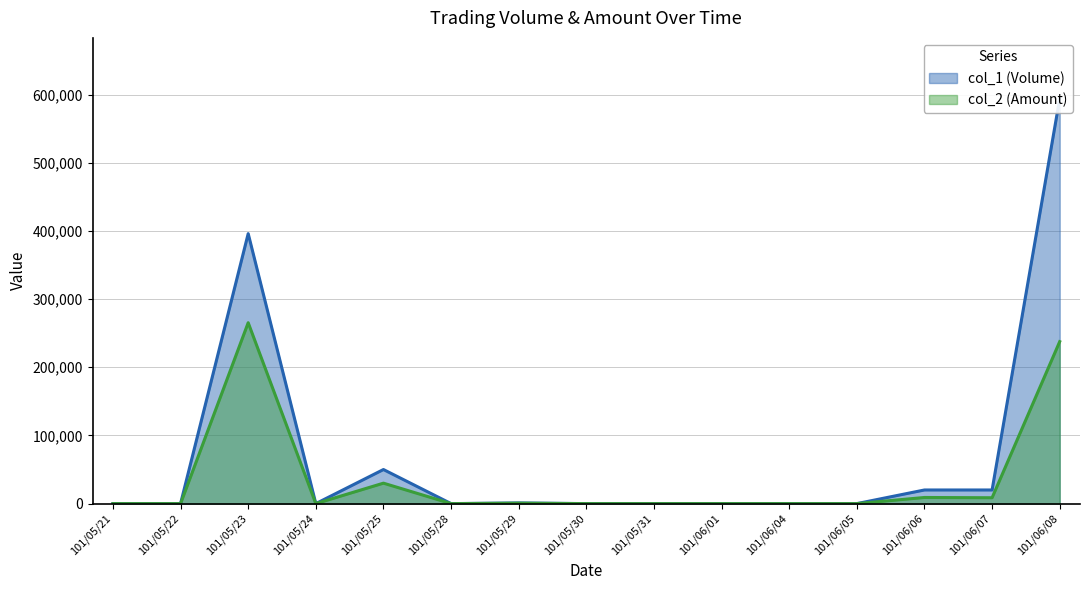

At which category is the sum across all series the highest?

101/06/08